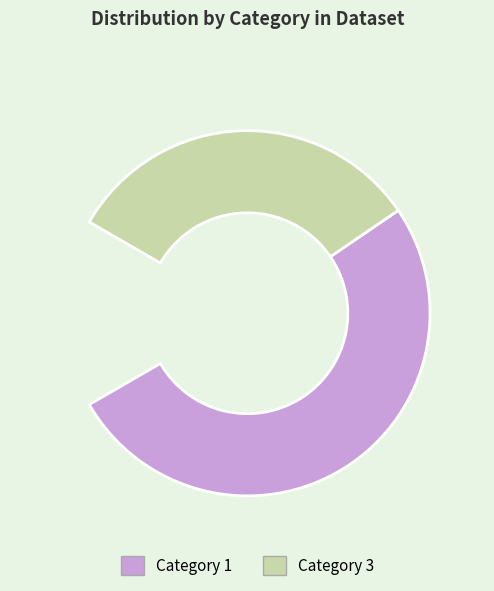

To the nearest percent, what is the average slice percentage?

50%